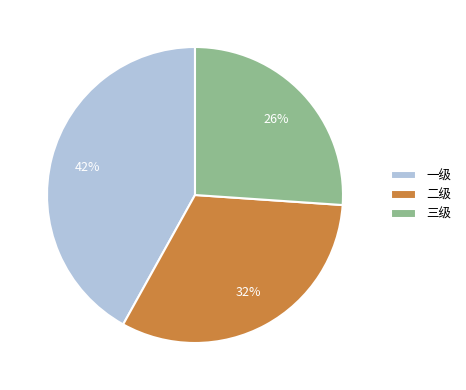

Does any single category account for the majority?

No